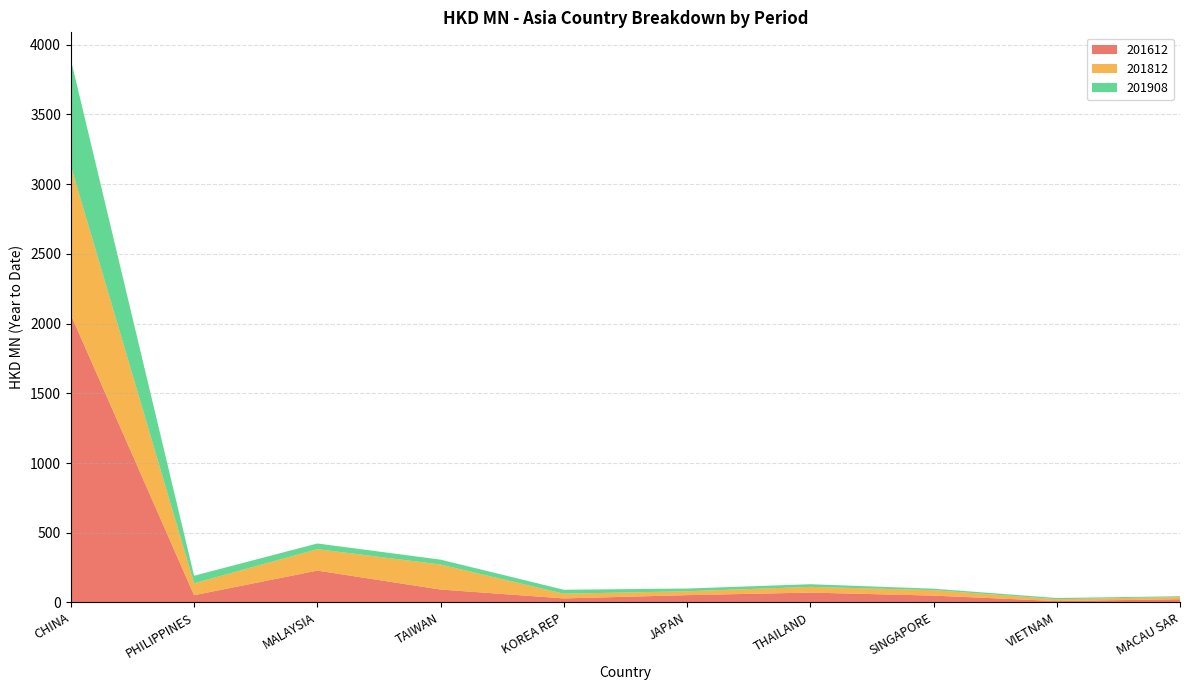

Reading left to right, what are all the values shown in this chart?

201612: 2063.7	51.7	228.2	92.4	28.6	52.2	70.5	48.9	9.6	22.9
201812: 1066.6	85.4	153.7	179.2	33.7	27.8	40.8	39.0	13.2	15.8
201908: 764.4	54.2	40.8	35.2	28.4	19.5	19.3	10.4	8.8	5.6